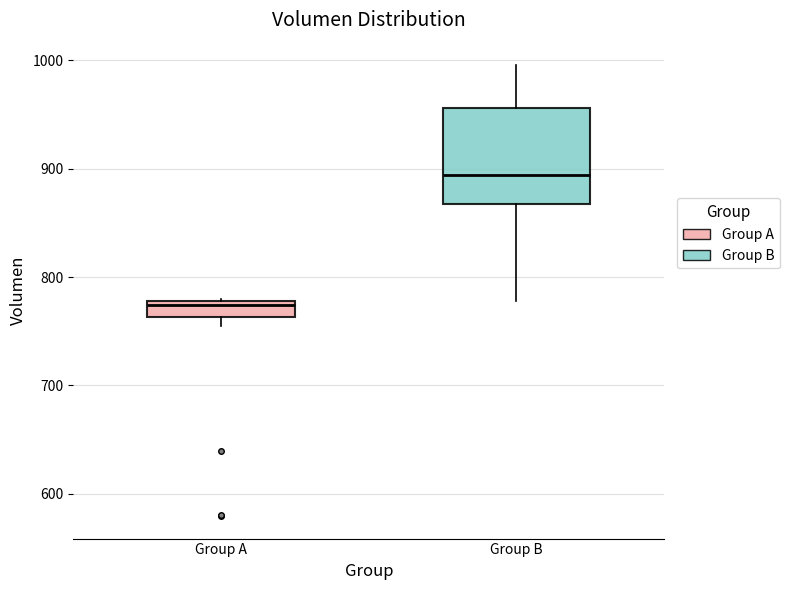

Where is the upper edge of the box for Group A on the y-axis? The values are not printed on the chart, so give them approximately, as read against the axis.

780